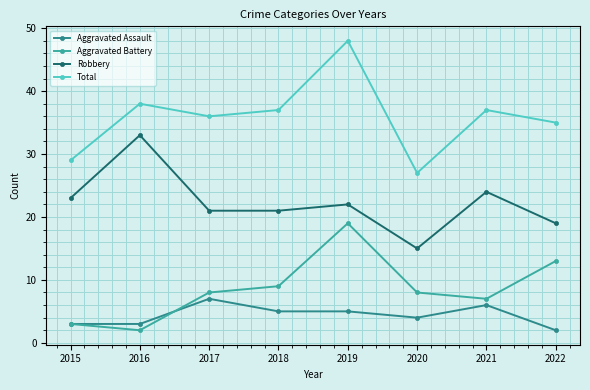

Which series has the largest total across all categories?

Total